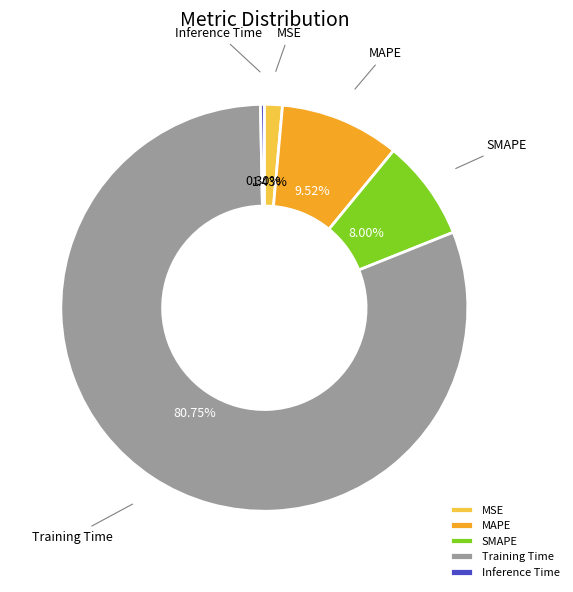

How many segments does this pie chart have?

5